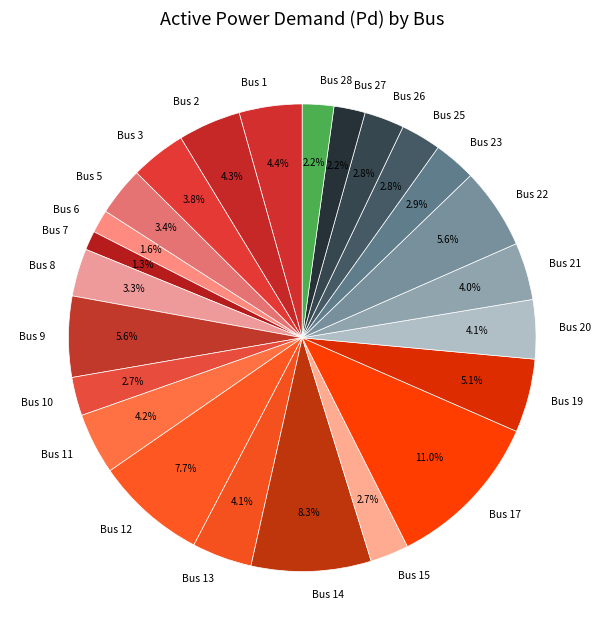

What percentage do Bus 15 and Bus 3 together represent?

6.5%